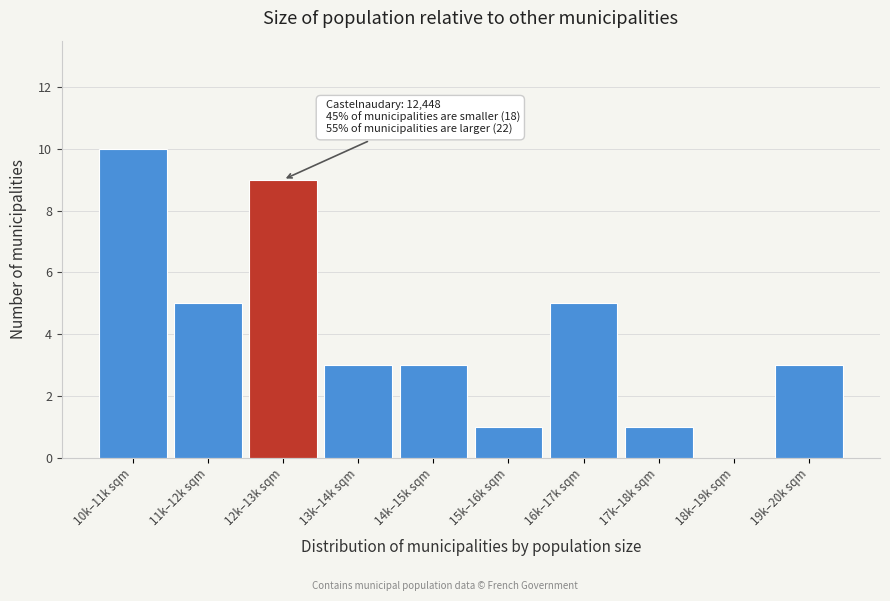

Reading left to right, transcribe all the data shown in this chart.

10k–11k sqm=10	11k–12k sqm=5	12k–13k sqm=9	13k–14k sqm=3	14k–15k sqm=3	15k–16k sqm=1	16k–17k sqm=5	17k–18k sqm=1	18k–19k sqm=0	19k–20k sqm=3